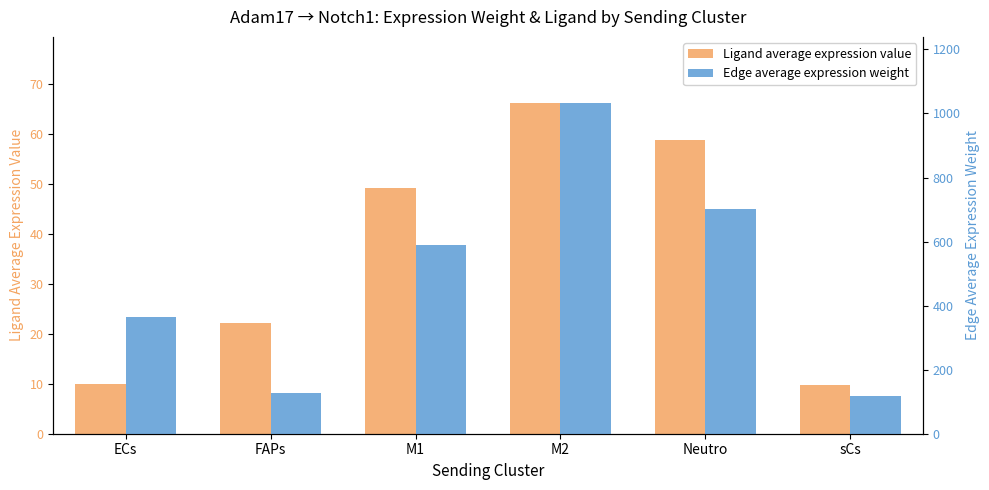

What is the difference between the maximum and second lowest values in the Edge average expression weight series?

905.9